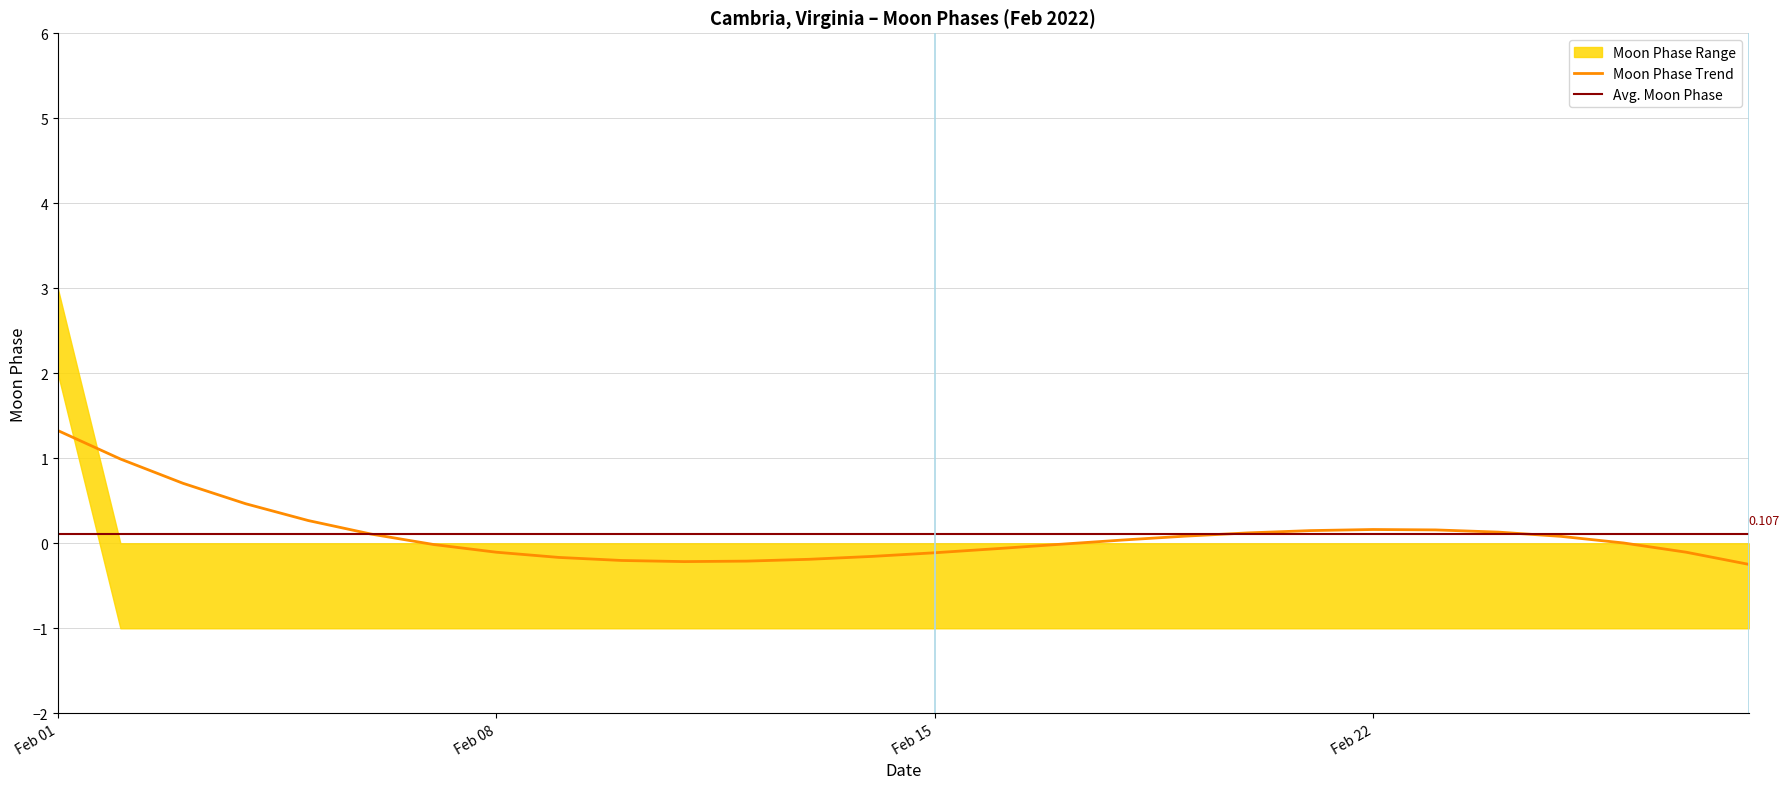

True or false: the data shows -2 at 2022-02-26.

False